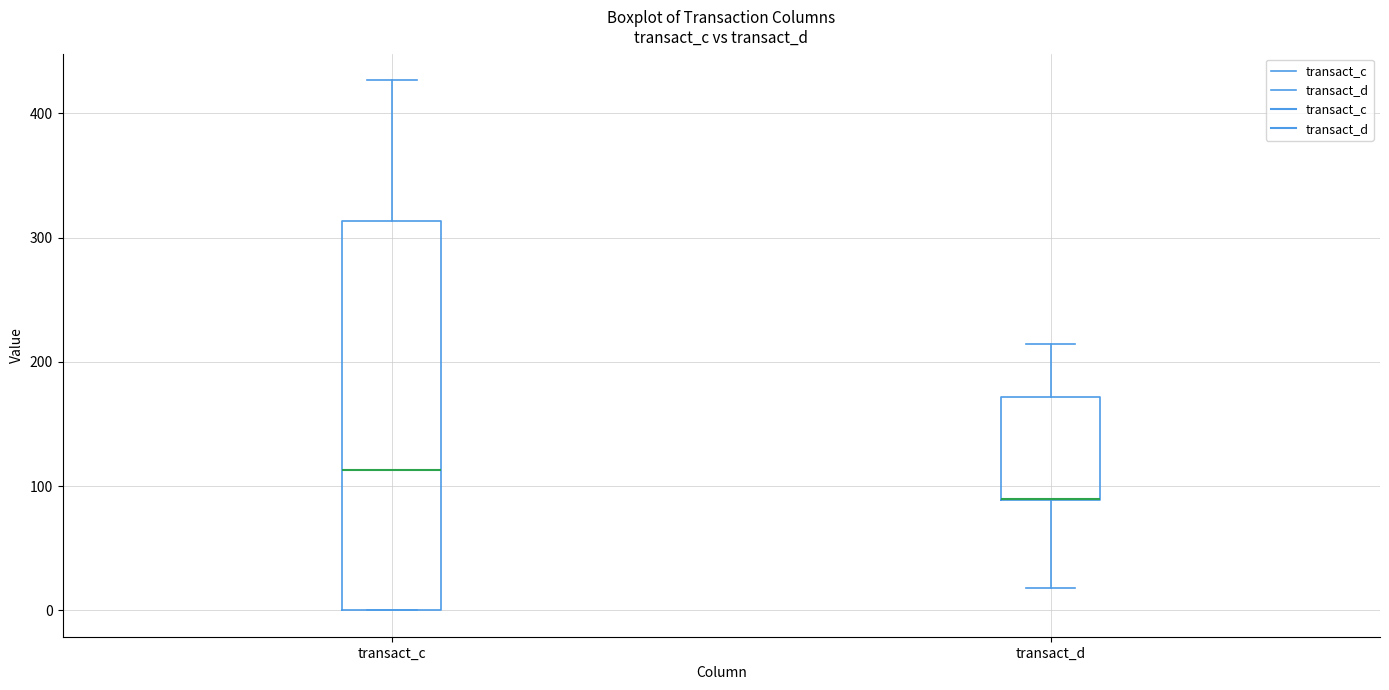

Reading left to right, transcribe this box plot: for each box, give where its median line is, the range the box spans, and where its two whiskers end, as read against the y-axis. The values are not printed on the chart, so give them approximately, as read against the axis.

transact_c: median 110, box 0 to 310, whiskers 0 to 430
transact_d: median 90 (drawn on the box's lower edge), box 90 to 170, whiskers 20 to 210